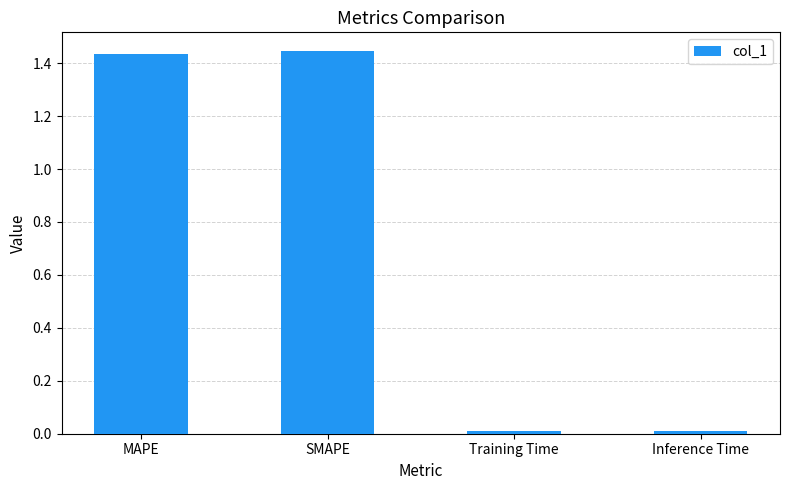

The value at MAPE is 0.7. True or false?

False